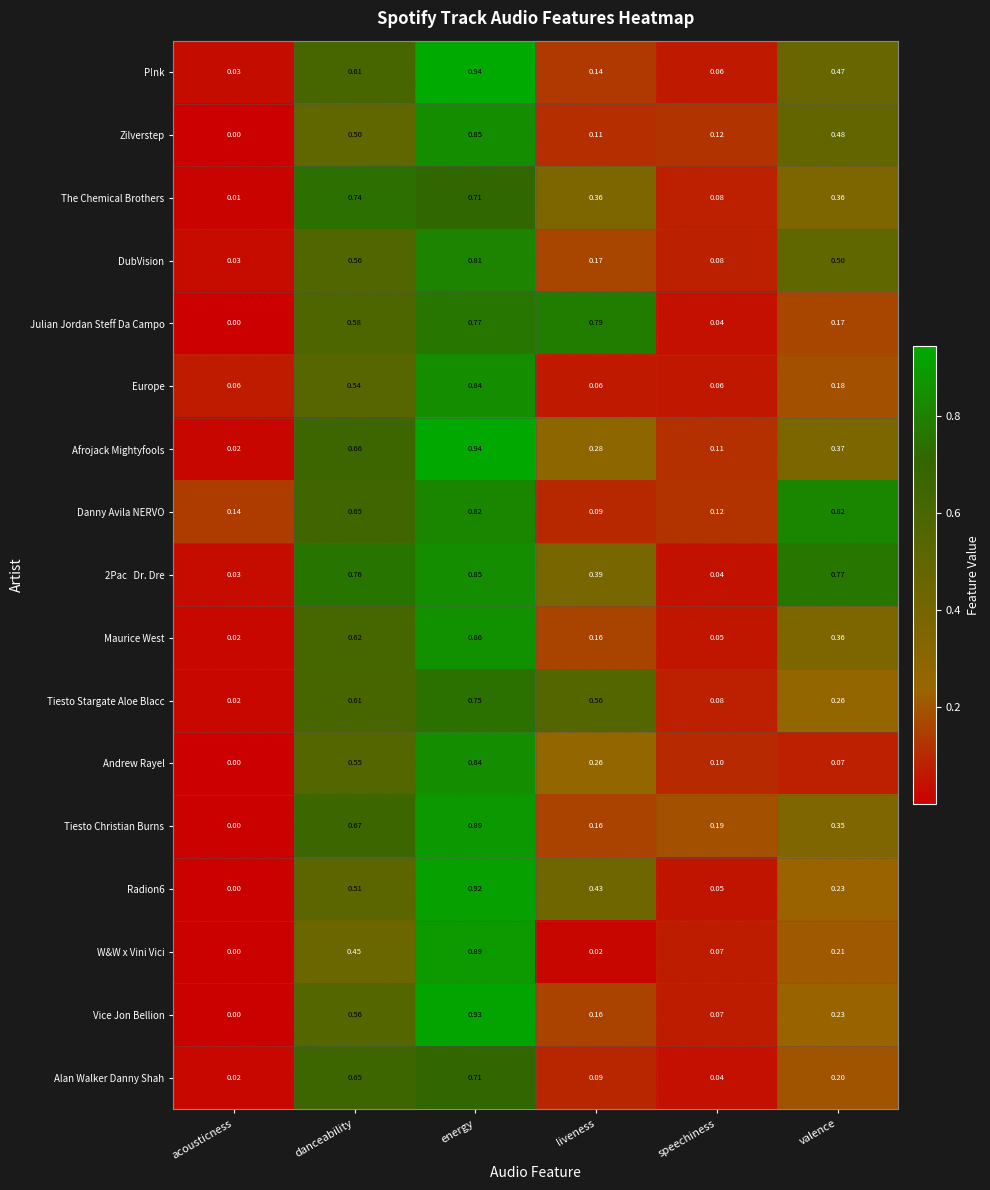

Which series has the widest spread of values?

Vice Jon Bellion